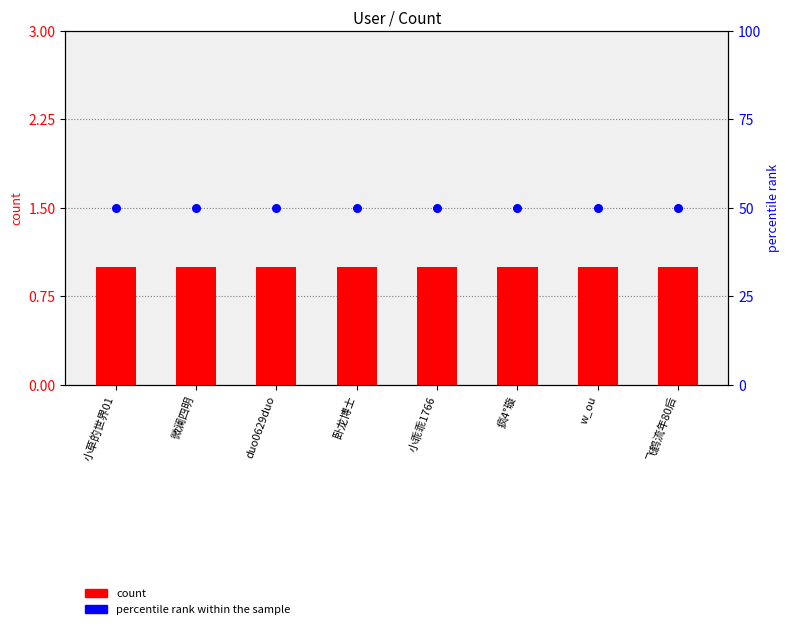

Which series has the largest Y range (max minus min)?

count